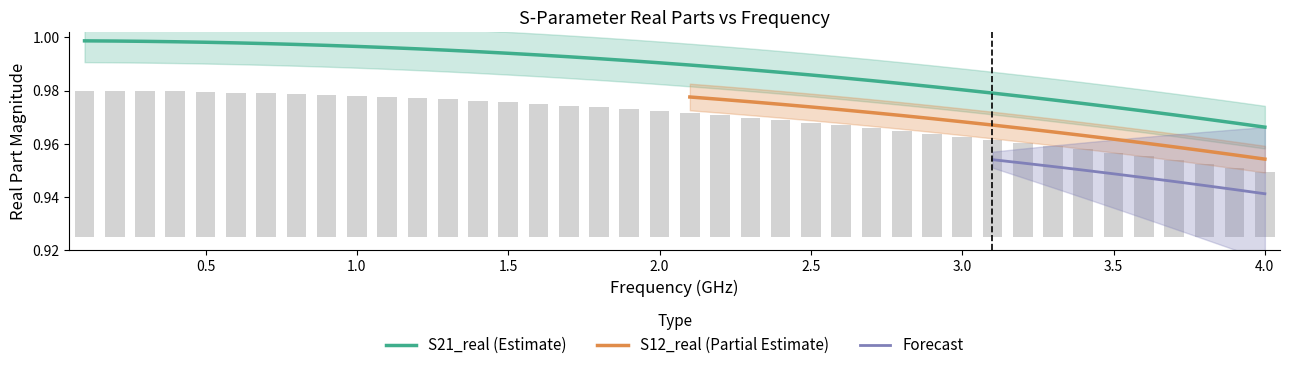

What is the sum of all S21_real values?

39.5